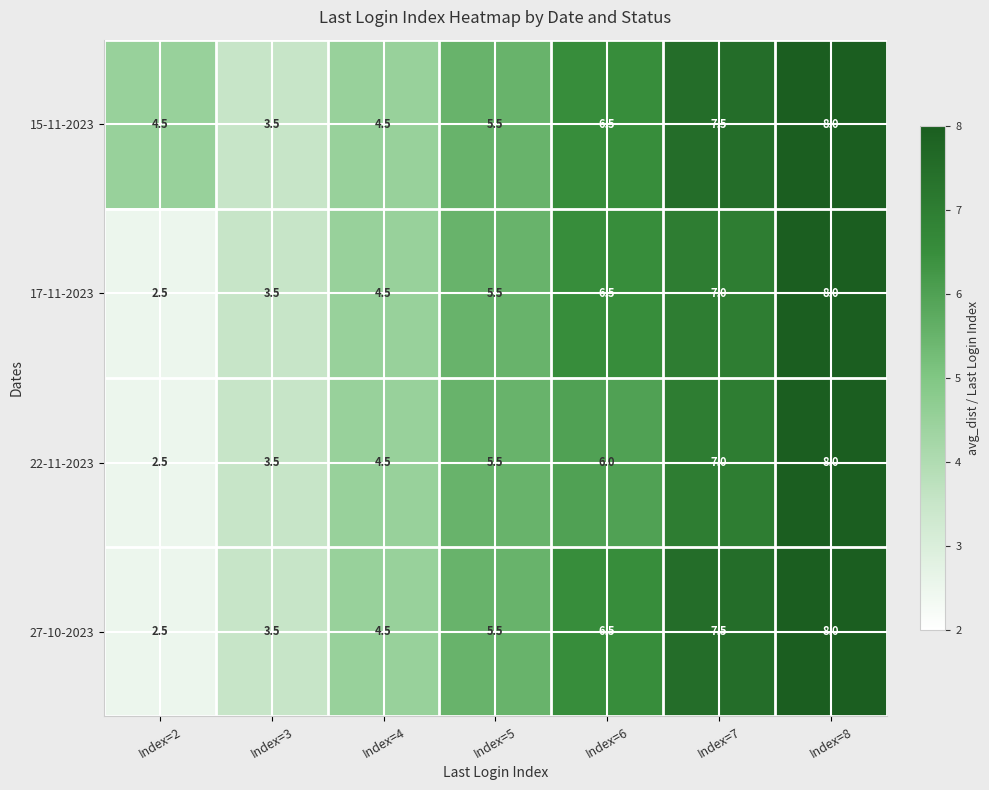

How many series are shown in this chart?

4